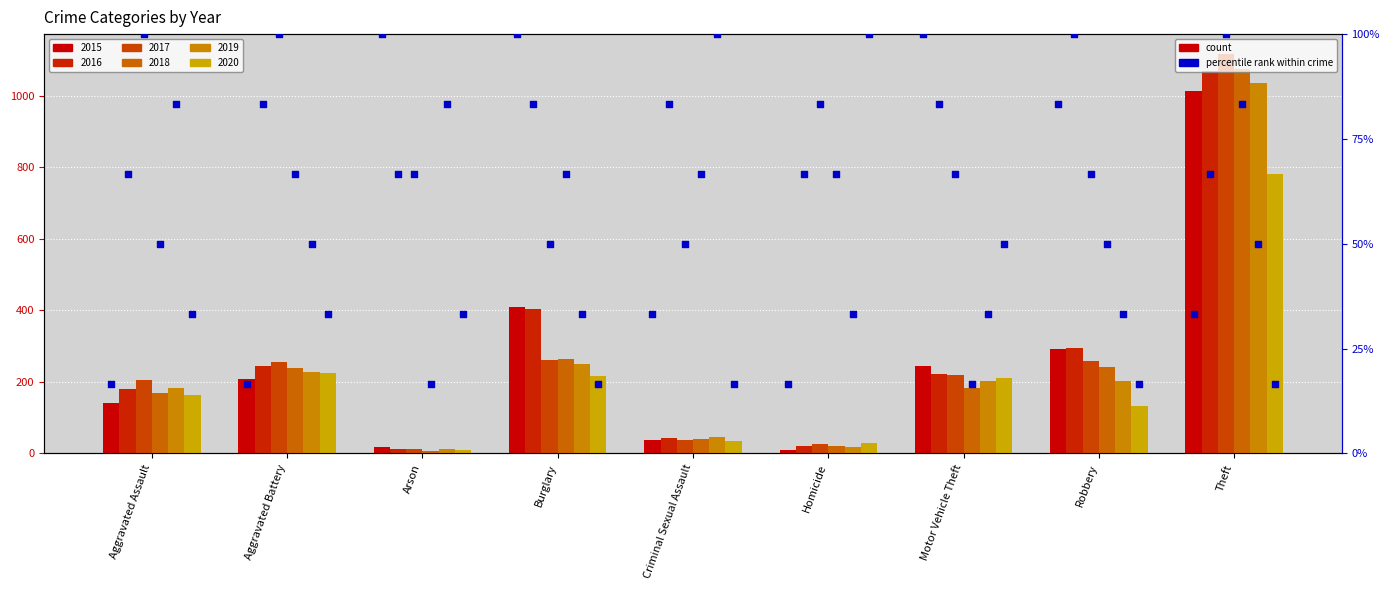

Which has a higher value, Burglary or Homicide?

Burglary